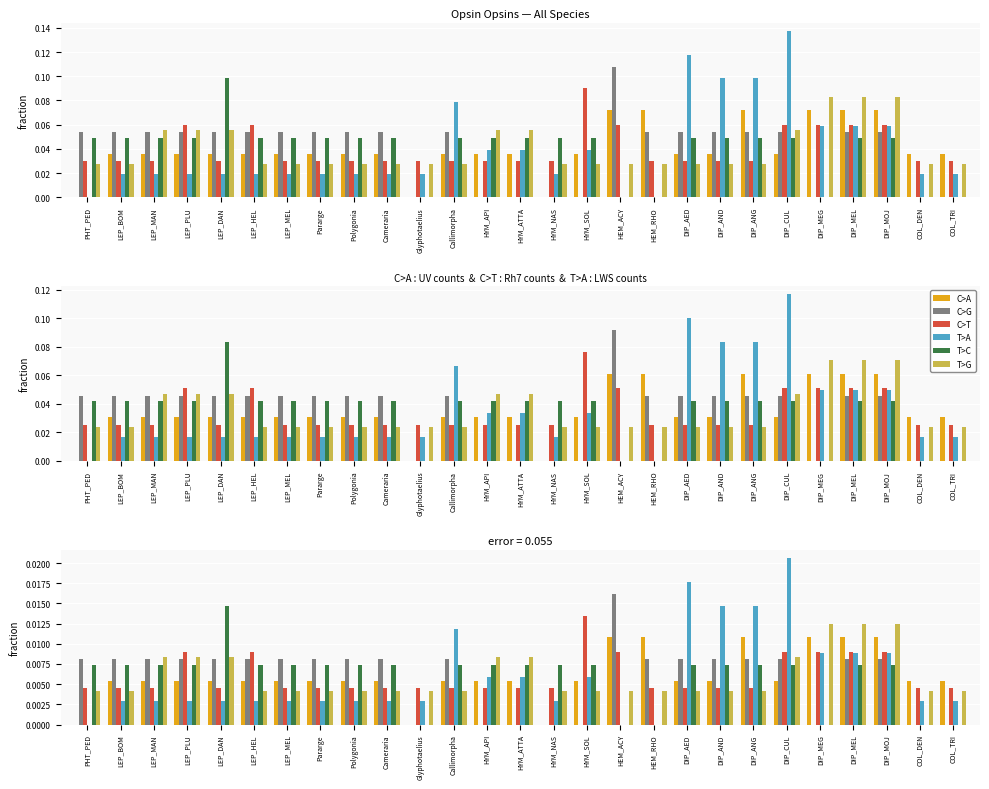

Rank the categories by T>G value from lowest to highest.

PHT_PED, LEP_BOM, LEP_HEL, LEP_MEL, Pararge, Polygonia, Cameraria, Glyphotaelius, Callimorpha, HYM_NAS, HYM_SOL, HEM_ACY, HEM_RHO, DIP_AED, DIP_AND, DIP_ANG, COL_DEN, COL_TRI, LEP_MAN, LEP_PLU, LEP_DAN, HYM_API, HYM_ATTA, DIP_CUL, DIP_MEG, DIP_MEL, DIP_MOJ